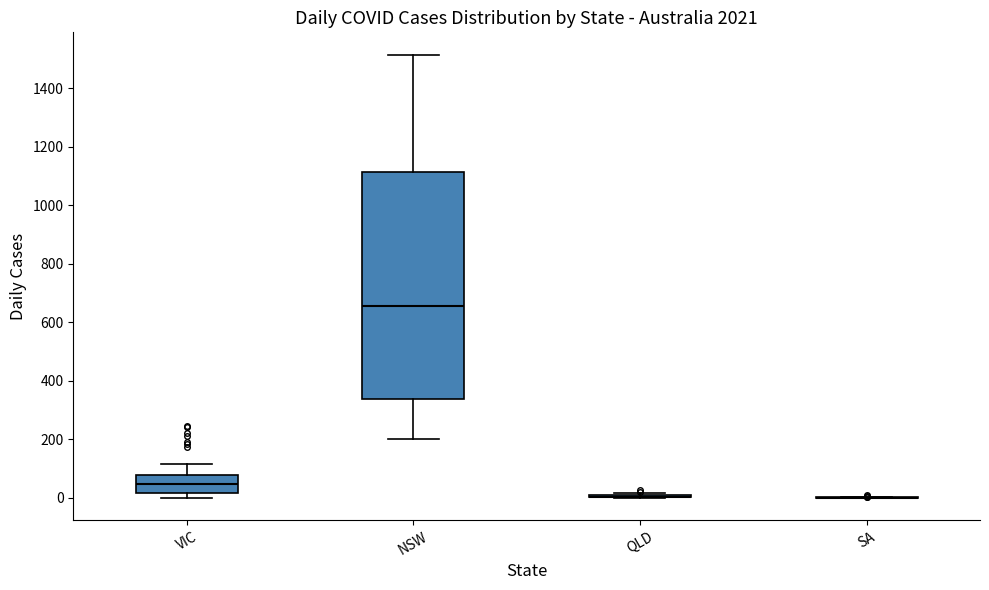

Reading left to right, read every box against the y-axis: the position of its median line, the range the box covers, and the ends of its whiskers. The values are not printed on the chart, so give them approximately, as read against the axis.

VIC: median 40, box 20 to 80, whiskers 0 to 120
NSW: median 660, box 340 to 1120, whiskers 200 to 1520
QLD: box collapsed to a line at 0, whiskers 0 to 20
SA: box collapsed to a line at 0, whiskers 0 to 0